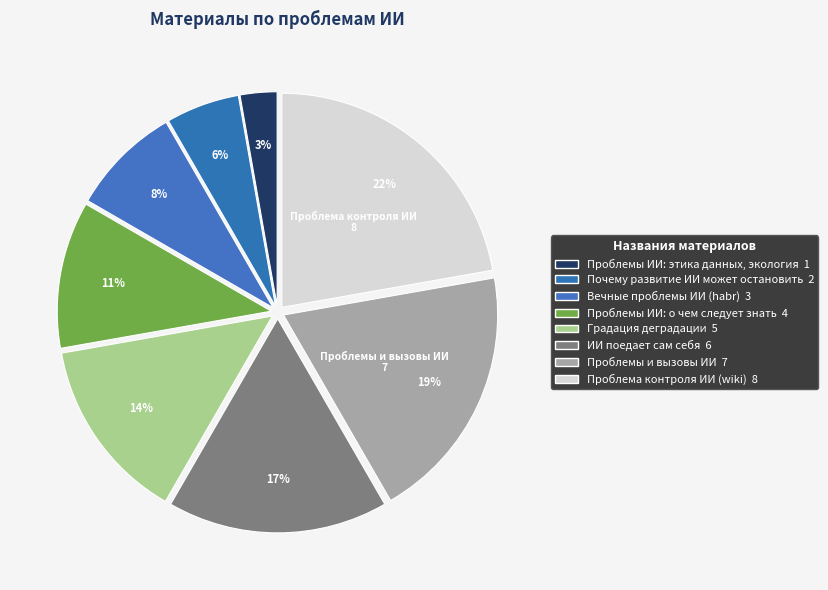

How many segments does this pie chart have?

8